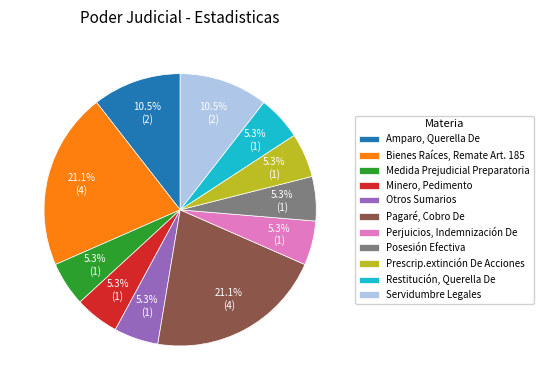

Between Bienes Raíces, Remate Art. 185 and Medida Prejudicial Preparatoria, which is larger?

Bienes Raíces, Remate Art. 185